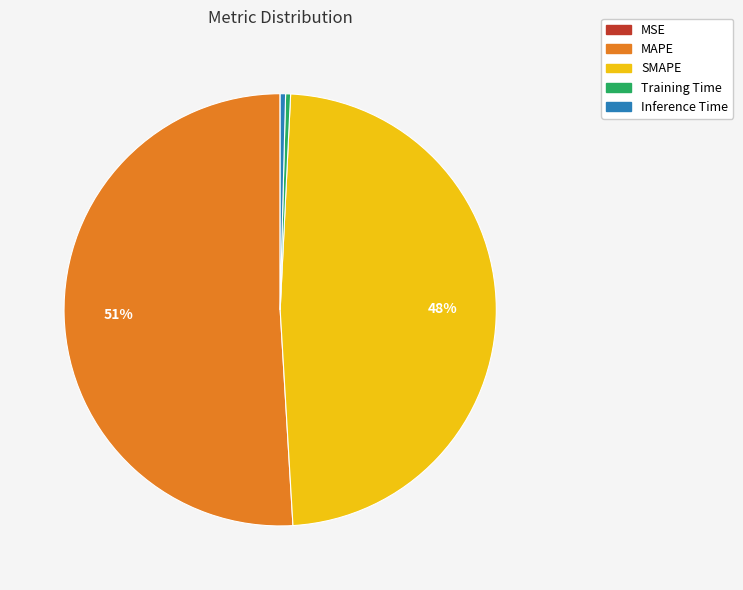

What is the largest slice in the pie chart?

MAPE